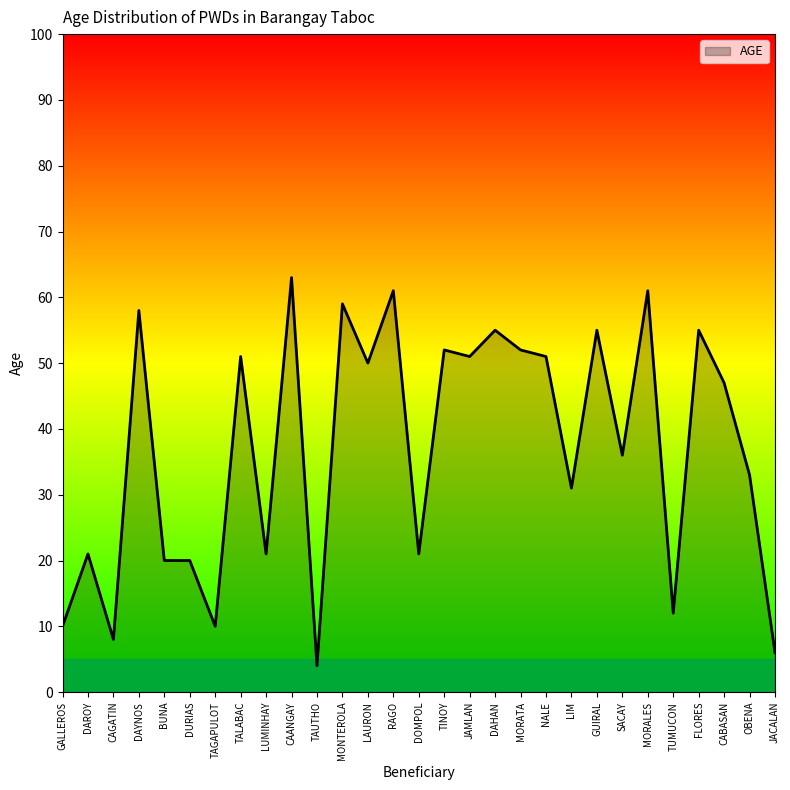

Reading left to right, list all the values displayed in this chart.

GALLEROS=10	DAROY=21	CAGATIN=8	DAYNOS=58	BUNA=20	DURIAS=20	TAGAPULOT=10	TALABAC=51	LUMINHAY=21	CAANGAY=63	TAUTHO=4	MONTEROLA=59	LAURON=50	RAGO=61	DOMPOL=21	TINOY=52	JAMLAN=51	DAHAN=55	MORATA=52	NALE=51	LIM=31	GUIRAL=55	SACAY=36	MORALES=61	TUMUCON=12	FLORES=55	CABASAN=47	OBENA=33	JACALAN=6